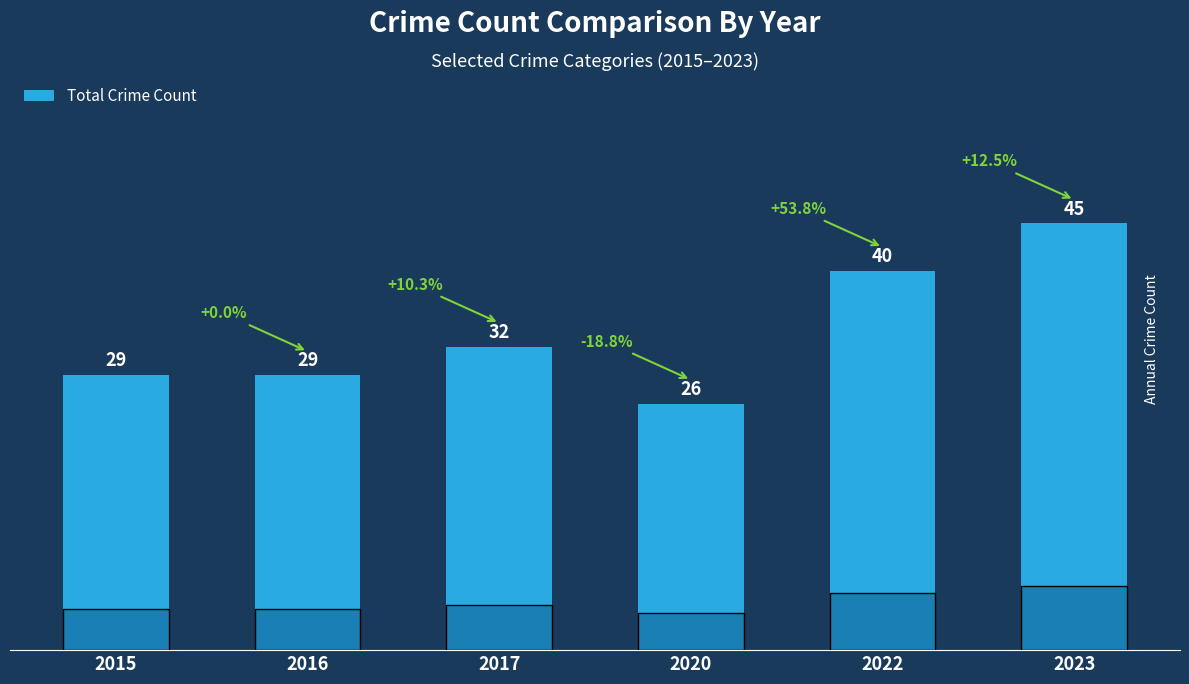

How many data points are less than 32?

3